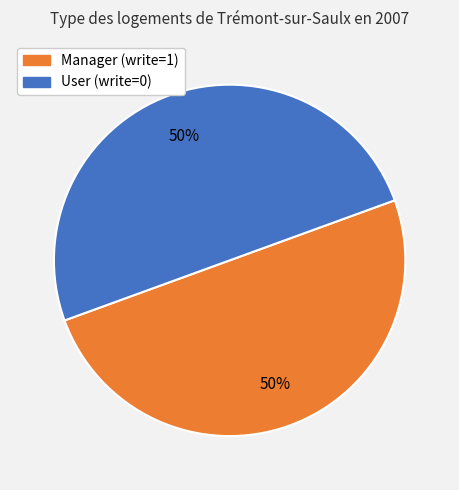

How many slices are in this pie chart?

2